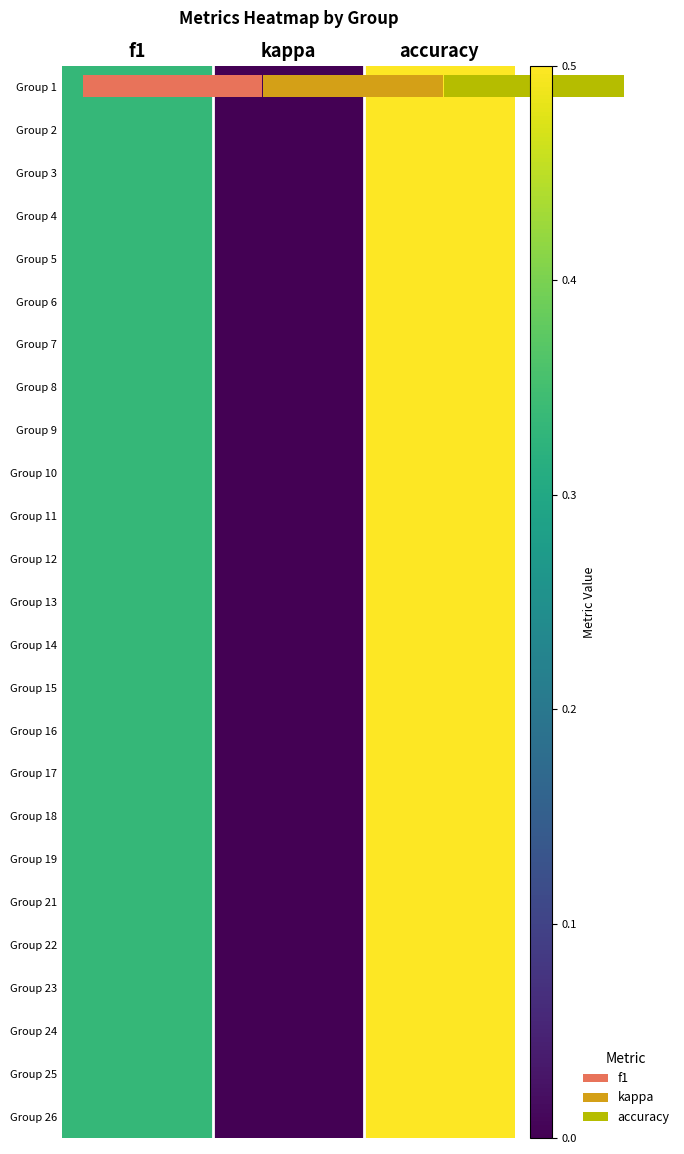

Rank the series at accuracy from lowest to highest value.

Group 1, Group 2, Group 3, Group 4, Group 5, Group 6, Group 7, Group 8, Group 9, Group 10, Group 11, Group 12, Group 13, Group 14, Group 15, Group 16, Group 17, Group 18, Group 19, Group 21, Group 22, Group 23, Group 24, Group 25, Group 26